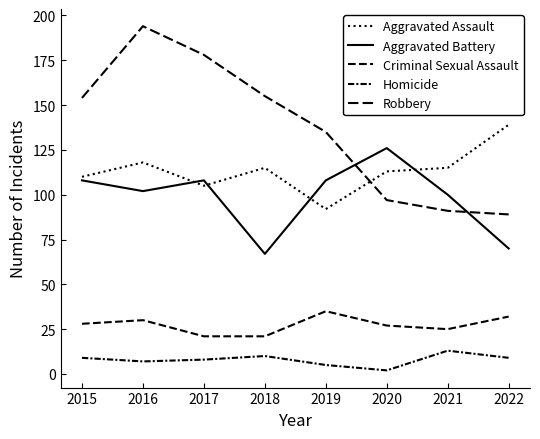

Does the chart have visible grid lines?

No